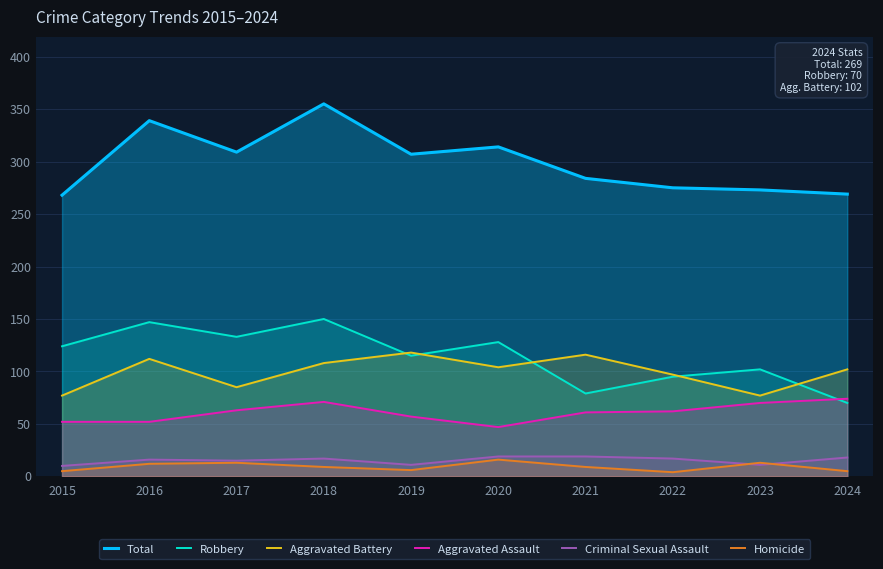

What is the difference between the highest and lowest values at 2024?

264